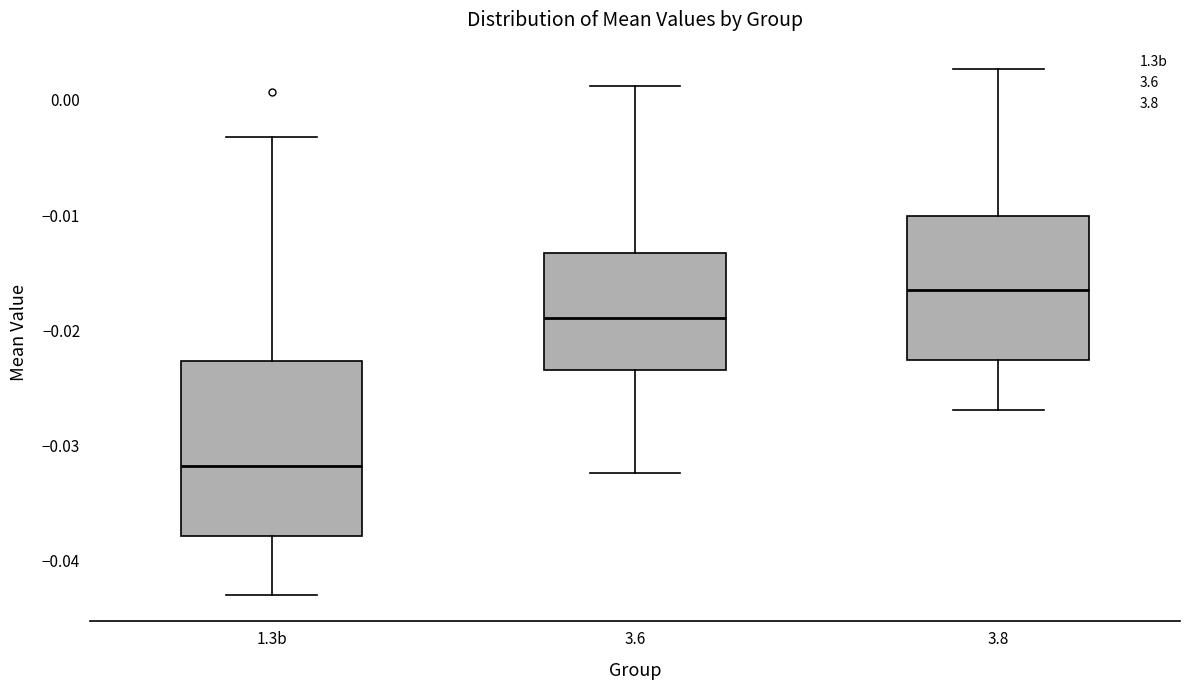

Reading left to right, transcribe this box plot: for each box, give where its median line is, the range the box spans, and where its two whiskers end, as read against the y-axis. The values are not printed on the chart, so give them approximately, as read against the axis.

1.3b: median -0.032, box -0.038 to -0.023, whiskers -0.043 to -0.003
3.6: median -0.019, box -0.023 to -0.013, whiskers -0.032 to 0.001
3.8: median -0.017, box -0.023 to -0.010, whiskers -0.027 to 0.003